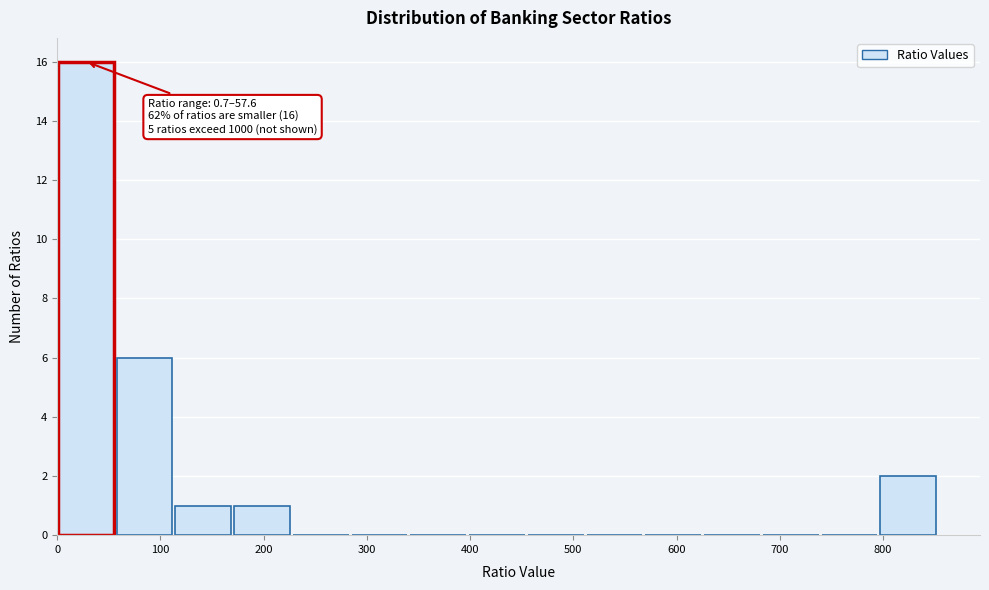

Which range on the x-axis has the tallest bar?

0 to 60